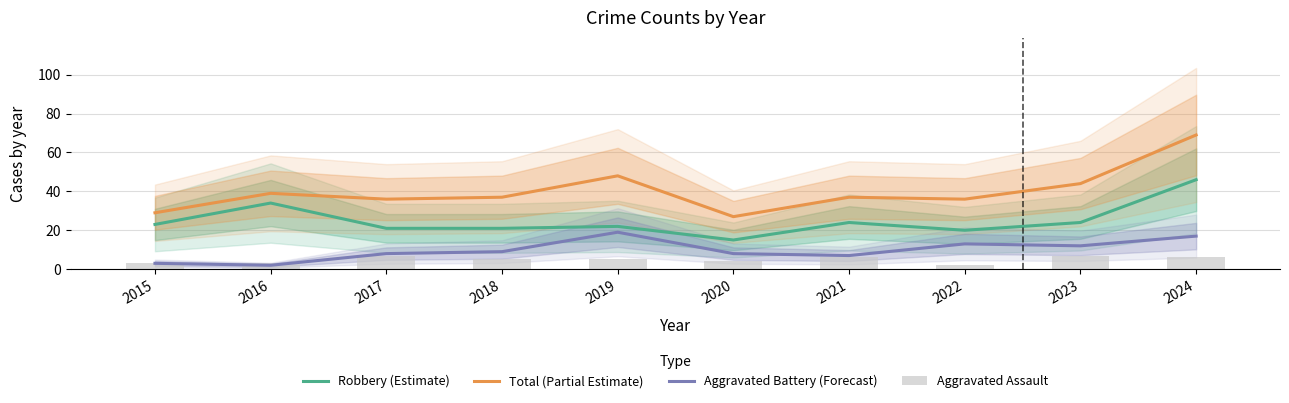

Which series has the widest spread of values?

Total (Partial Estimate)